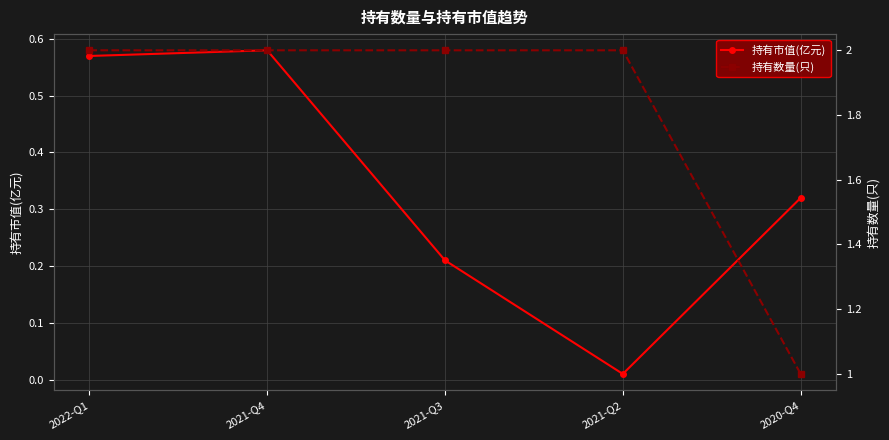

What position from the right is 2021-Q3?

3